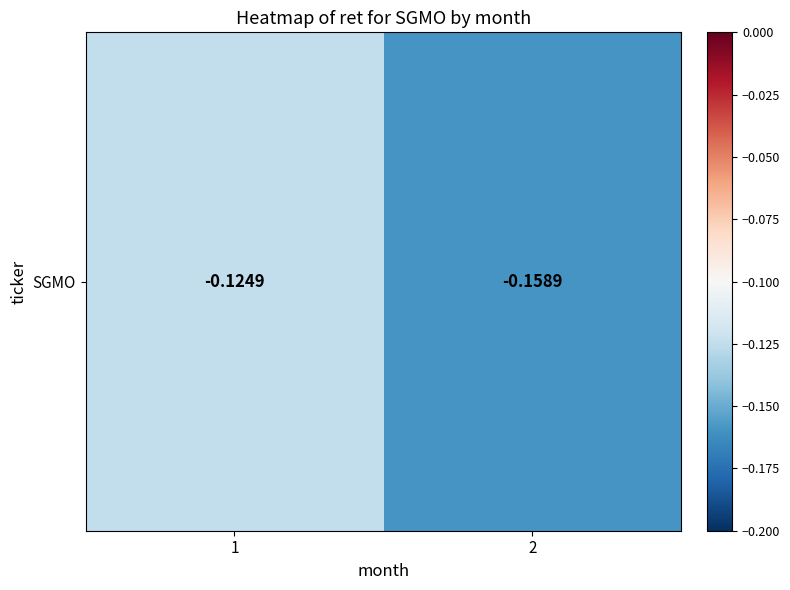

What is the minimum value shown in the chart?

-0.2